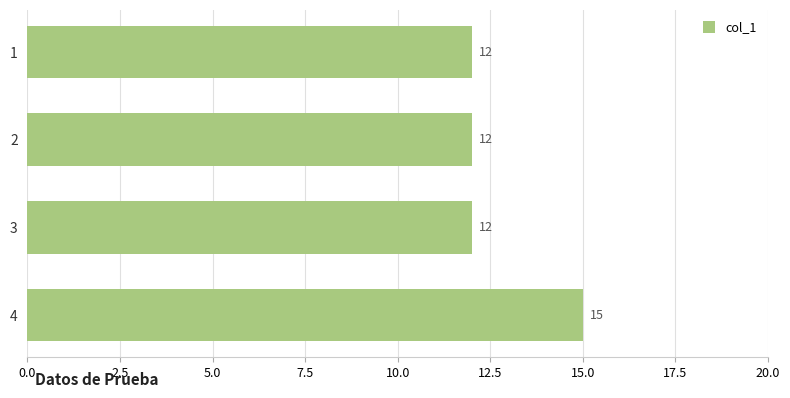

What is the smallest value displayed?

12